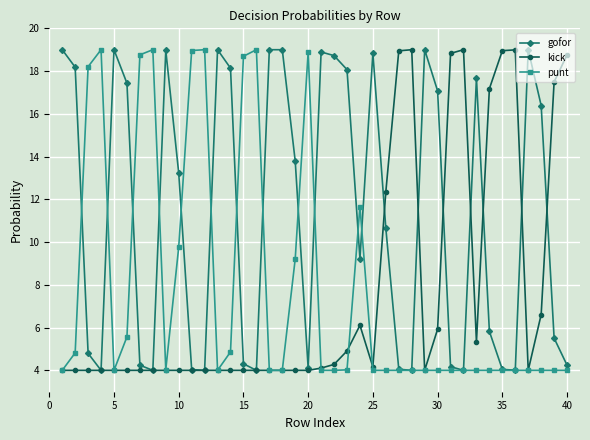

At how many categories does at least one series exceed 12?

39